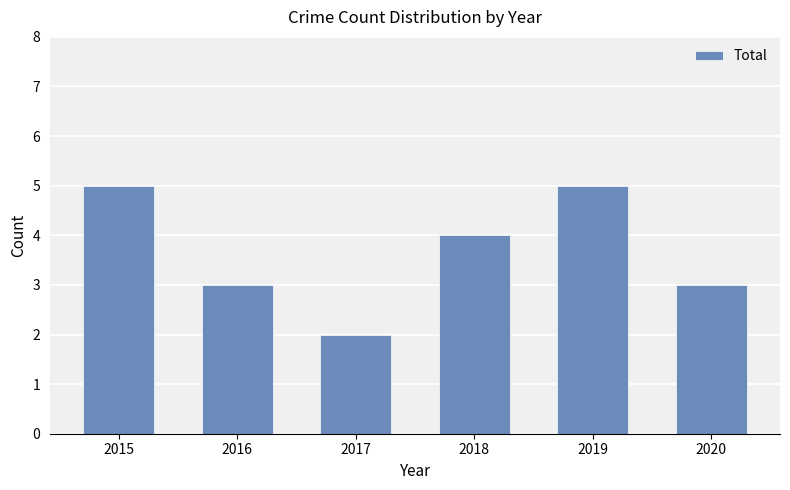

How many data points are less than 4?

3